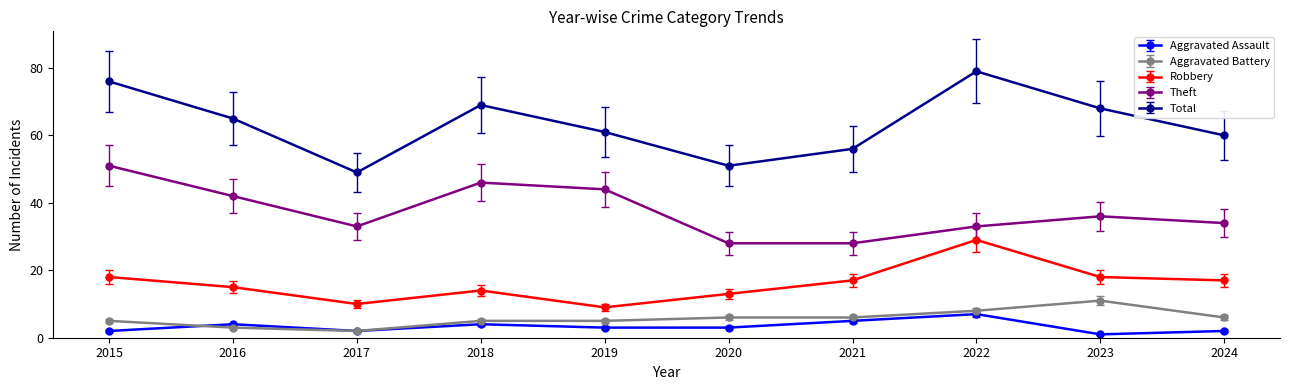

The value of Robbery at 2017 is 6.1. True or false?

False